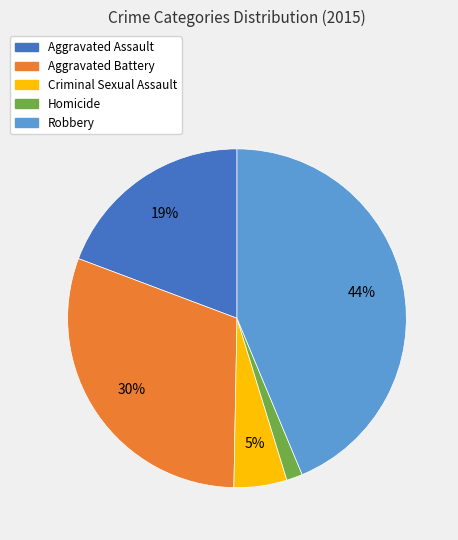

True or false: Aggravated Battery accounts for 30% of the total.

True